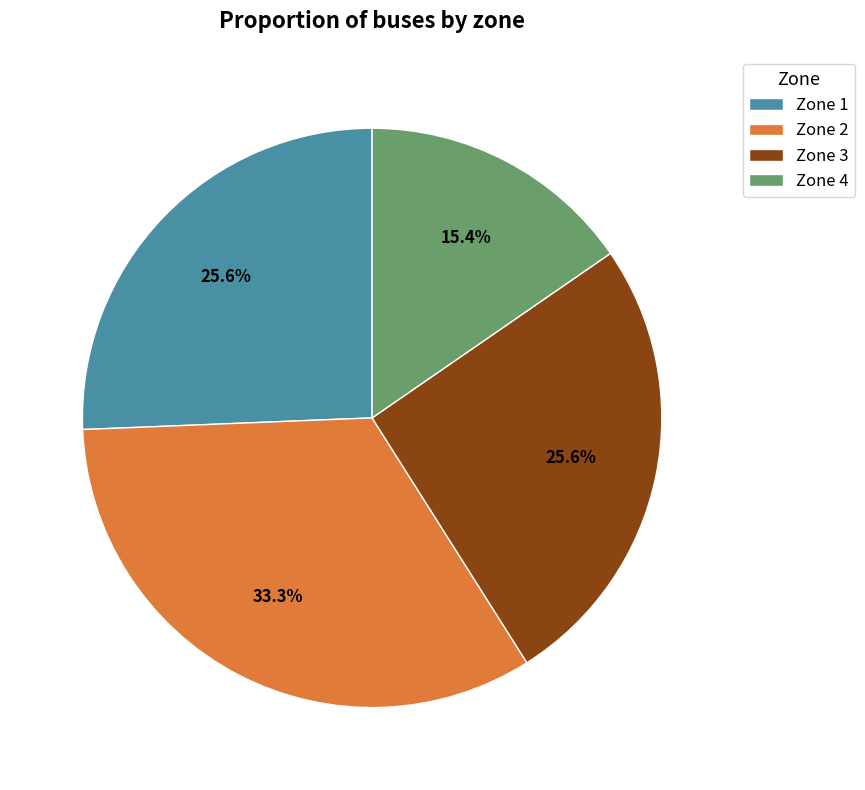

What is the total percentage of Zone 3 and Zone 4?

41.0%